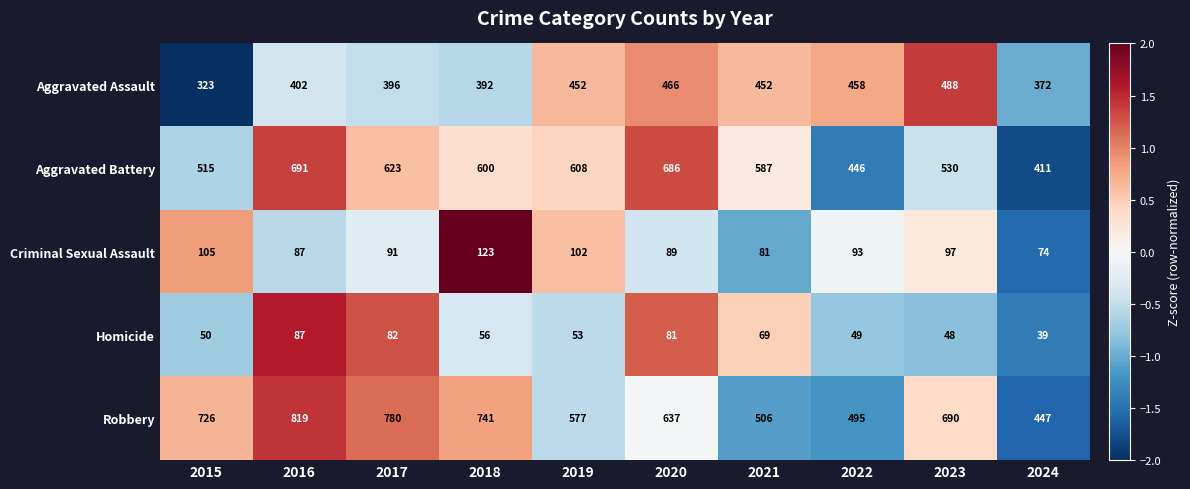

How many data points in Homicide are less than 56?

5